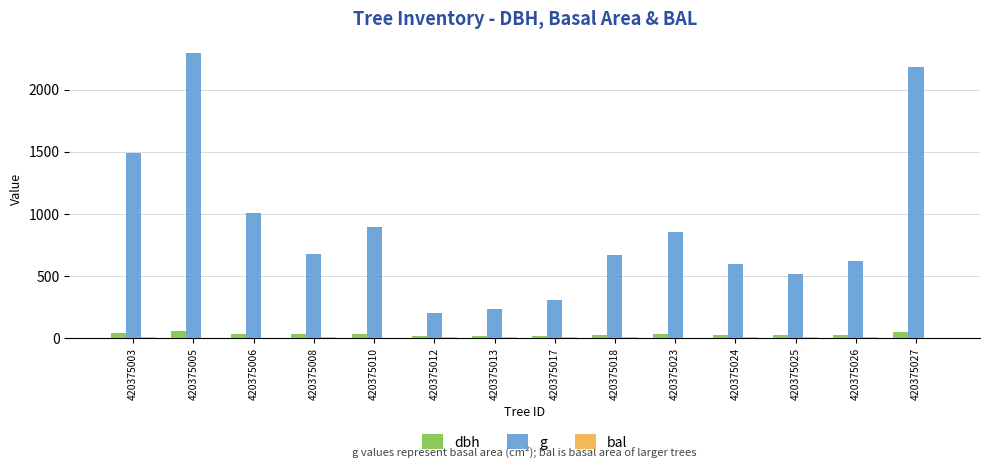

Read the g value at 420375027.

2177.1